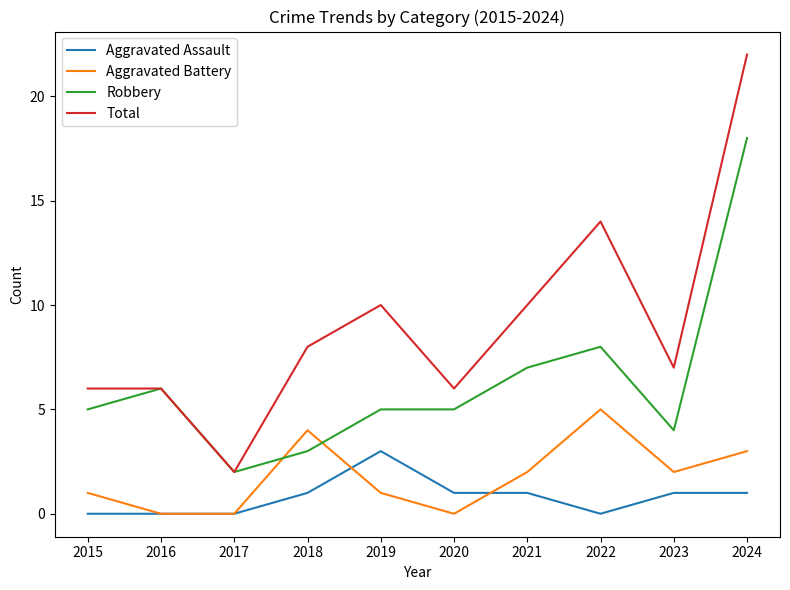

Rank the series by their maximum value, from highest to lowest.

Total, Robbery, Aggravated Battery, Aggravated Assault